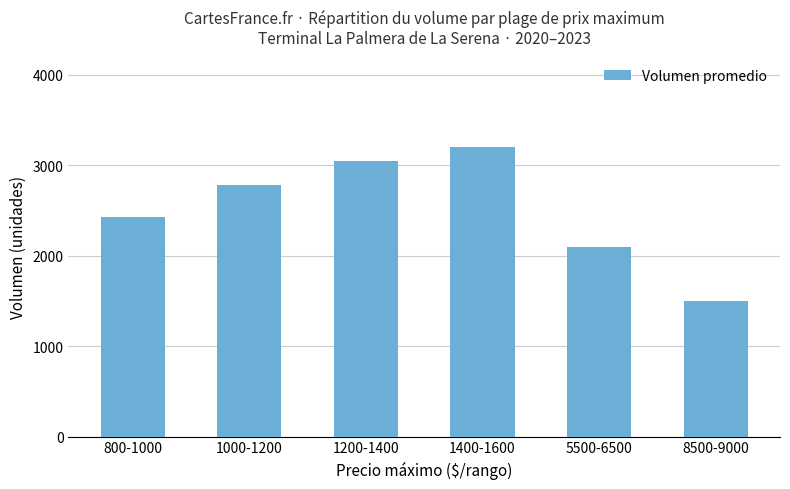

Is it true that the value at 1400-1600 is 3200?

True